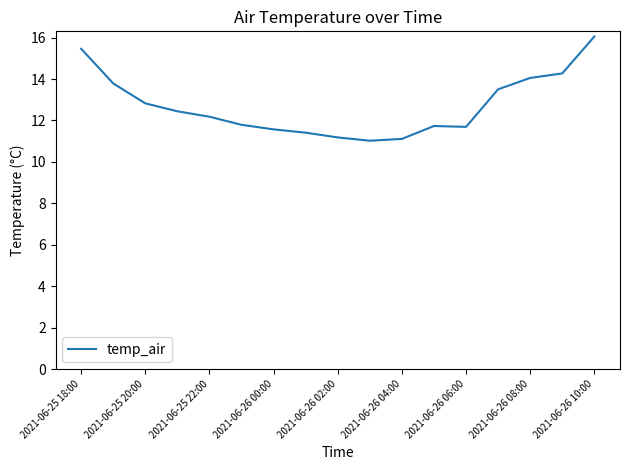

Does the chart have visible grid lines?

No